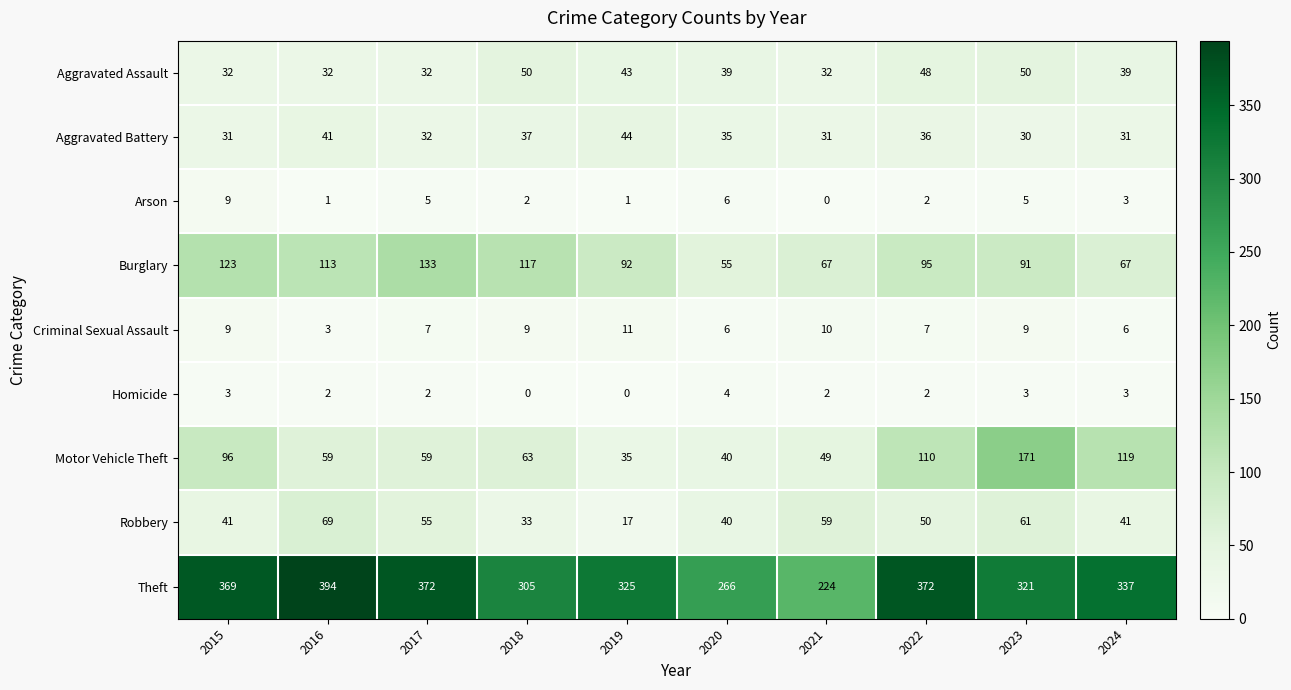

What is the maximum value shown in the chart?

394